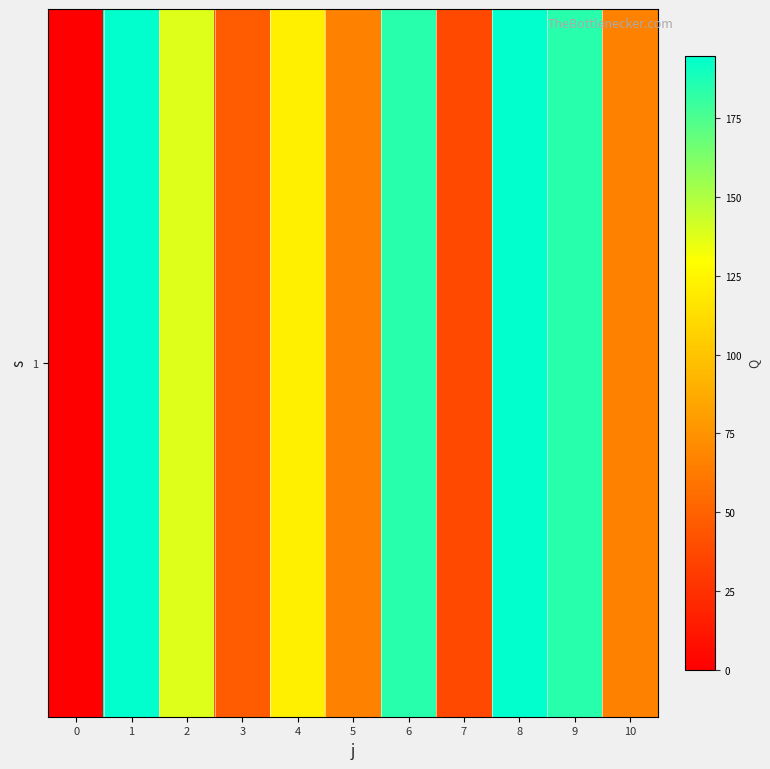

How many values are above zero?

10